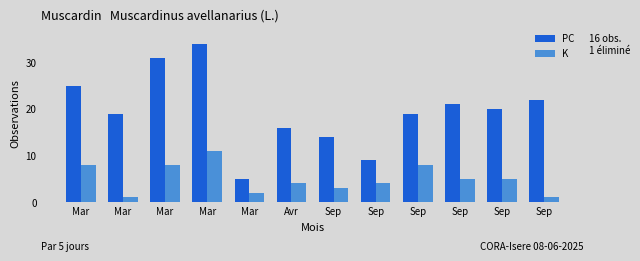

How many data points in K are less than 5?

6